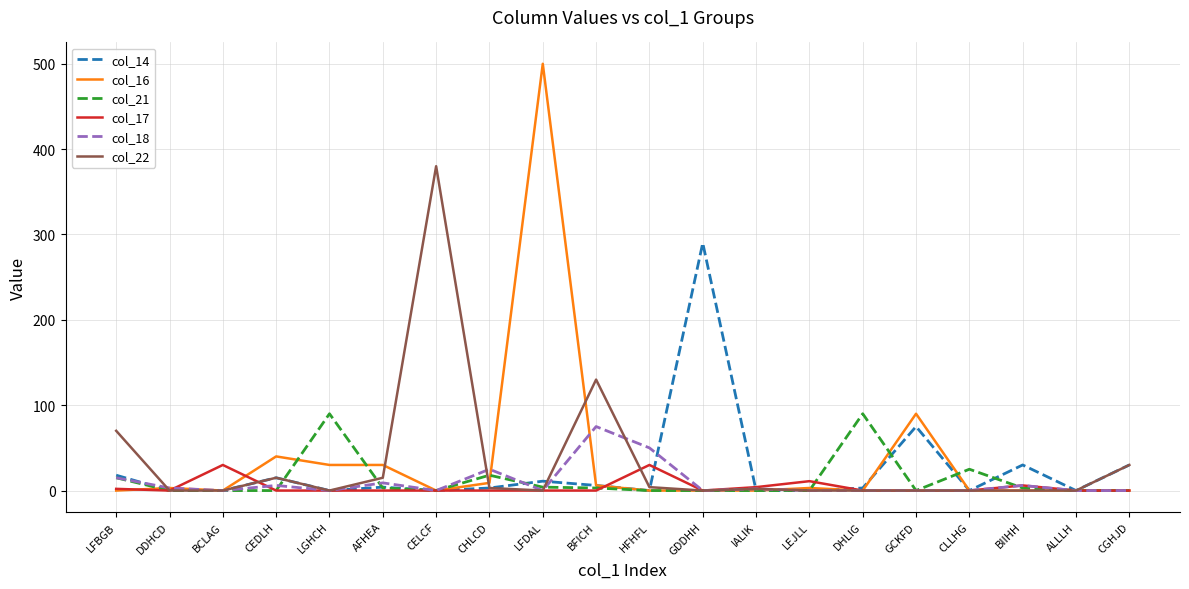

Is this an area chart (filled region under the line)?

No